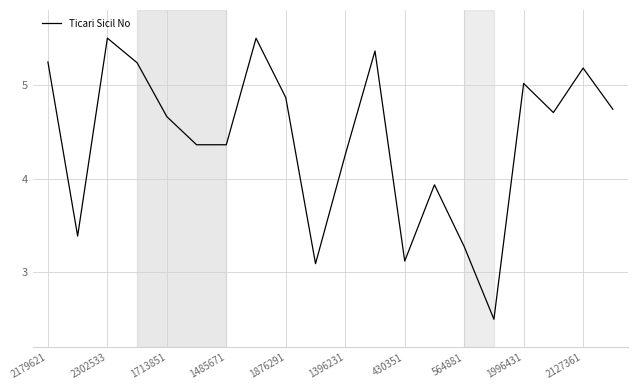

What is the maximum value shown in the chart?

5.5